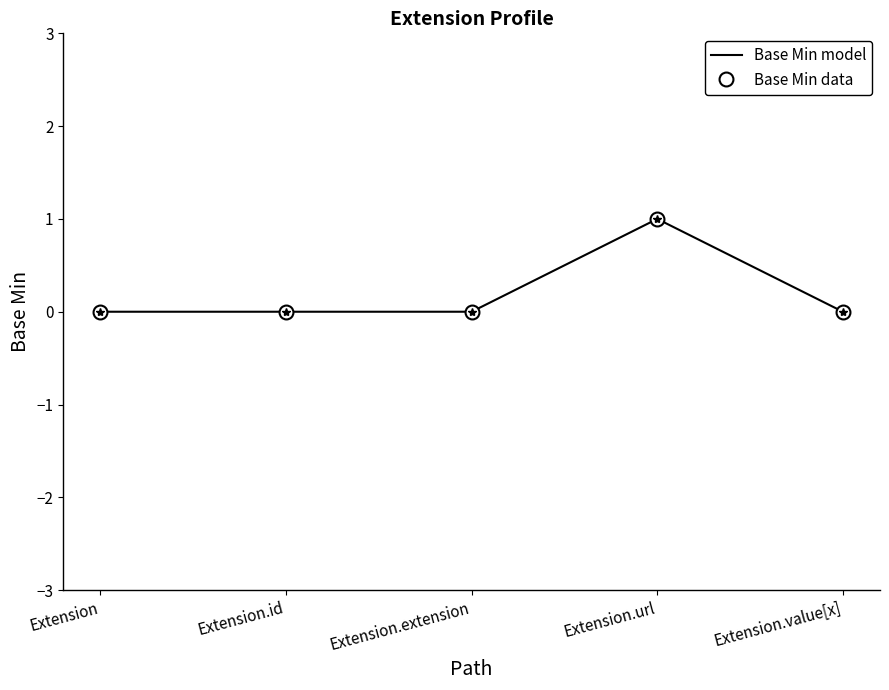

At which label does Min reach its minimum?

Extension